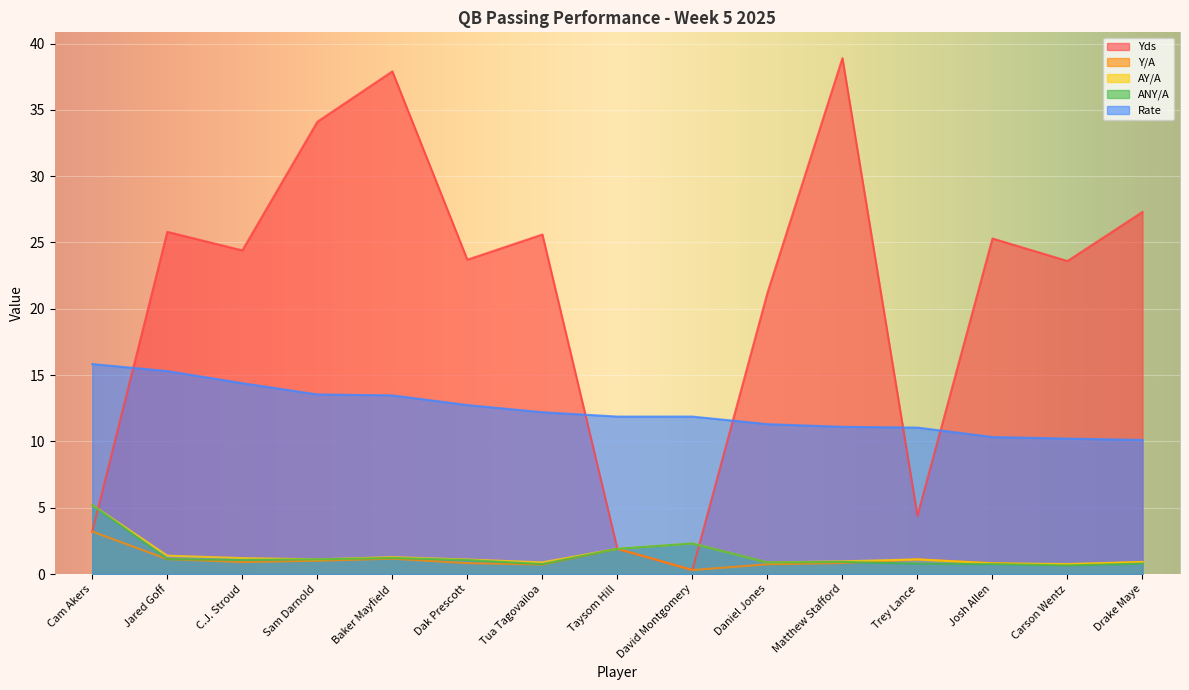

At which category does the chart reach its peak across all series?

Matthew Stafford